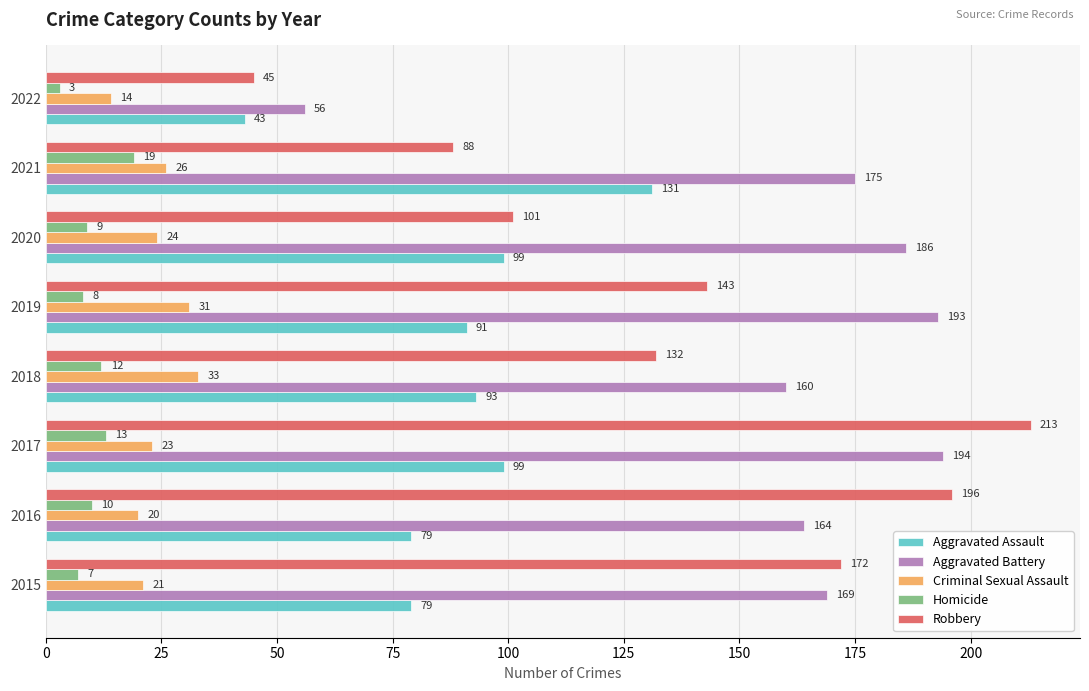

What is the difference between the second highest and second lowest values in the Robbery series?

108